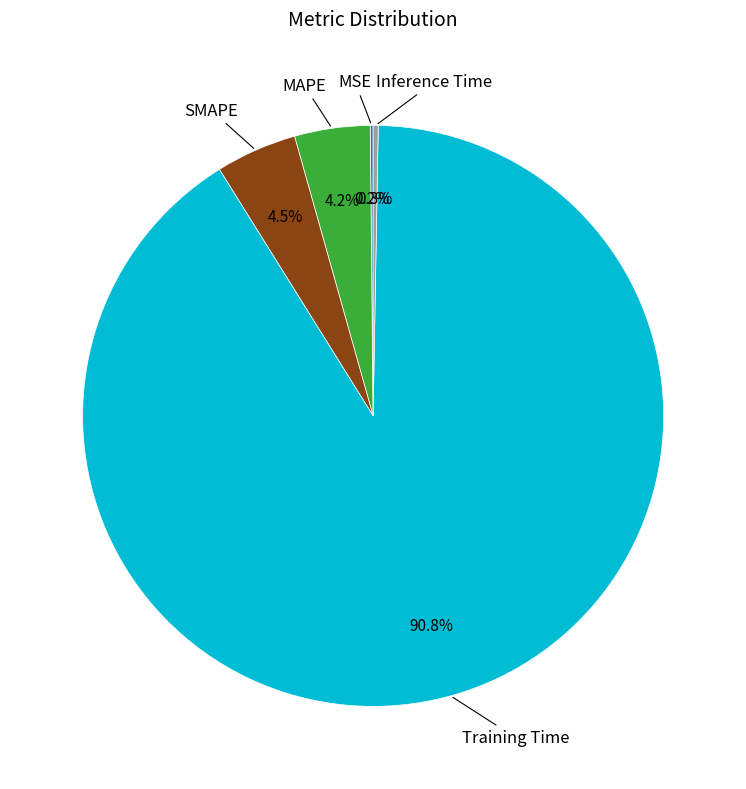

Is there any slice that represents more than half of the pie?

Yes